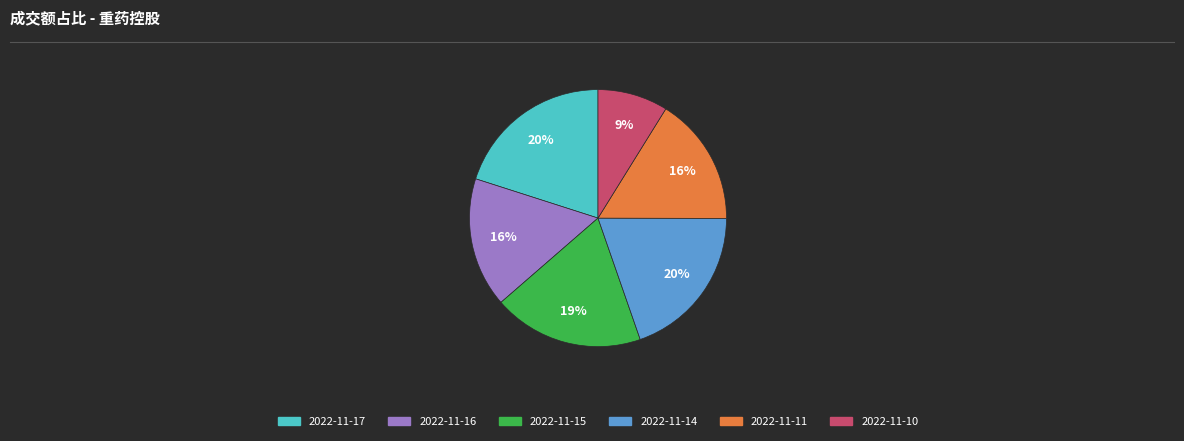

The 2022-11-10 slice represents 9% of the pie. True or false?

True